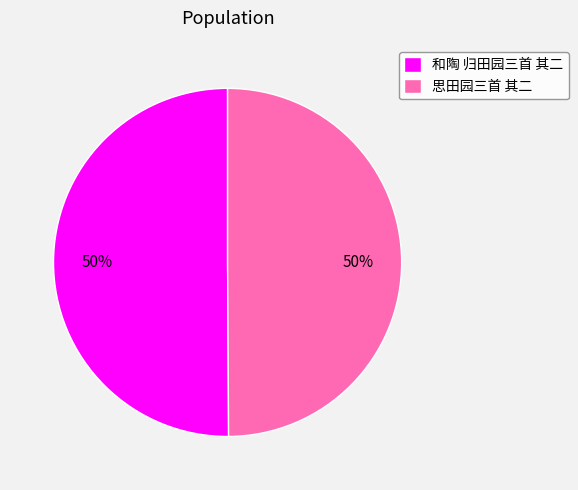

To the nearest percent, what is the average slice percentage?

50%